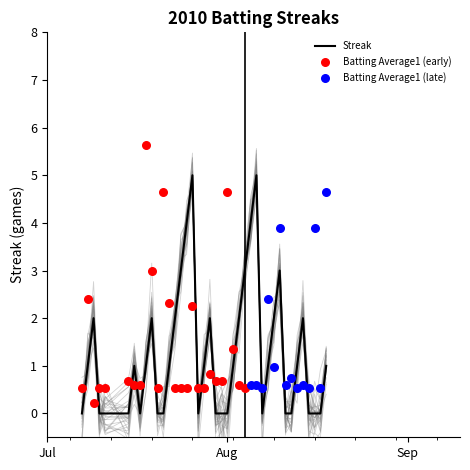

What is the maximum value for Streak?

5